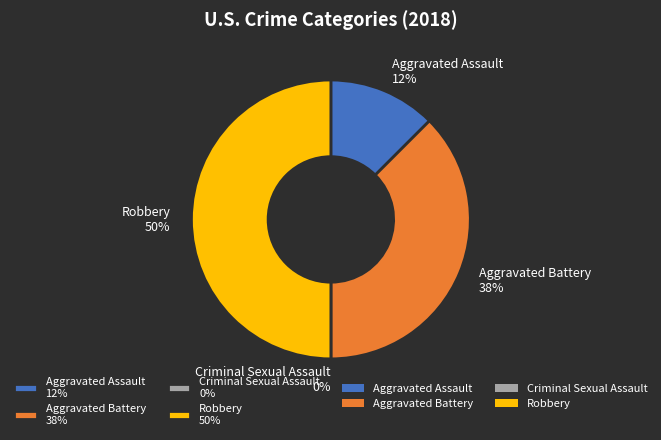

Combined, do Aggravated Battery and Robbery account for over 50%?

Yes